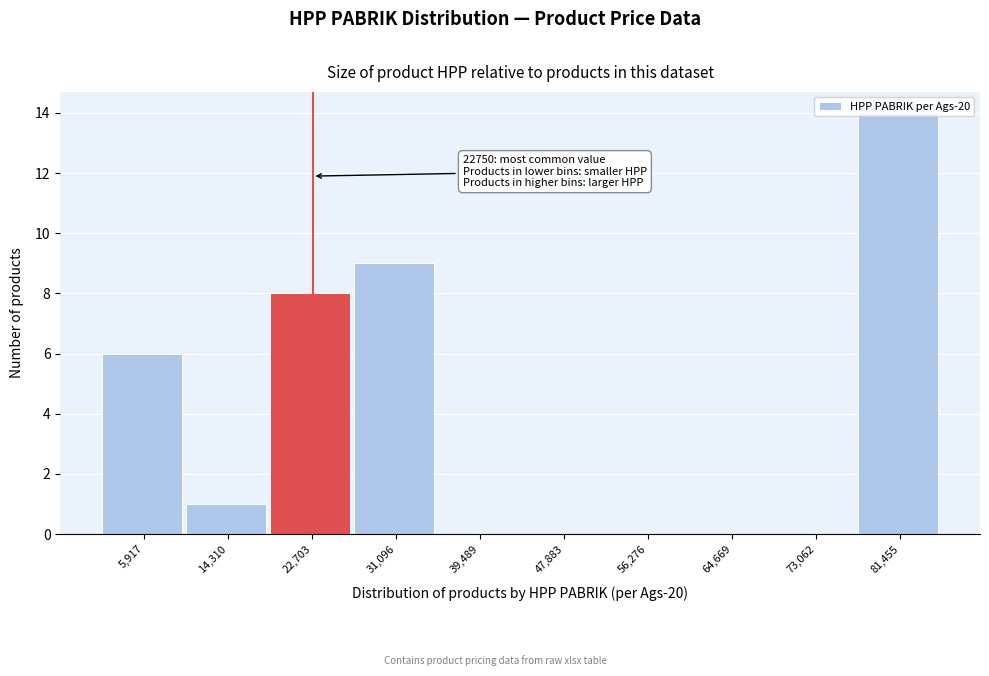

Over which range of the x-axis is the bar tallest?

77000 to 86000